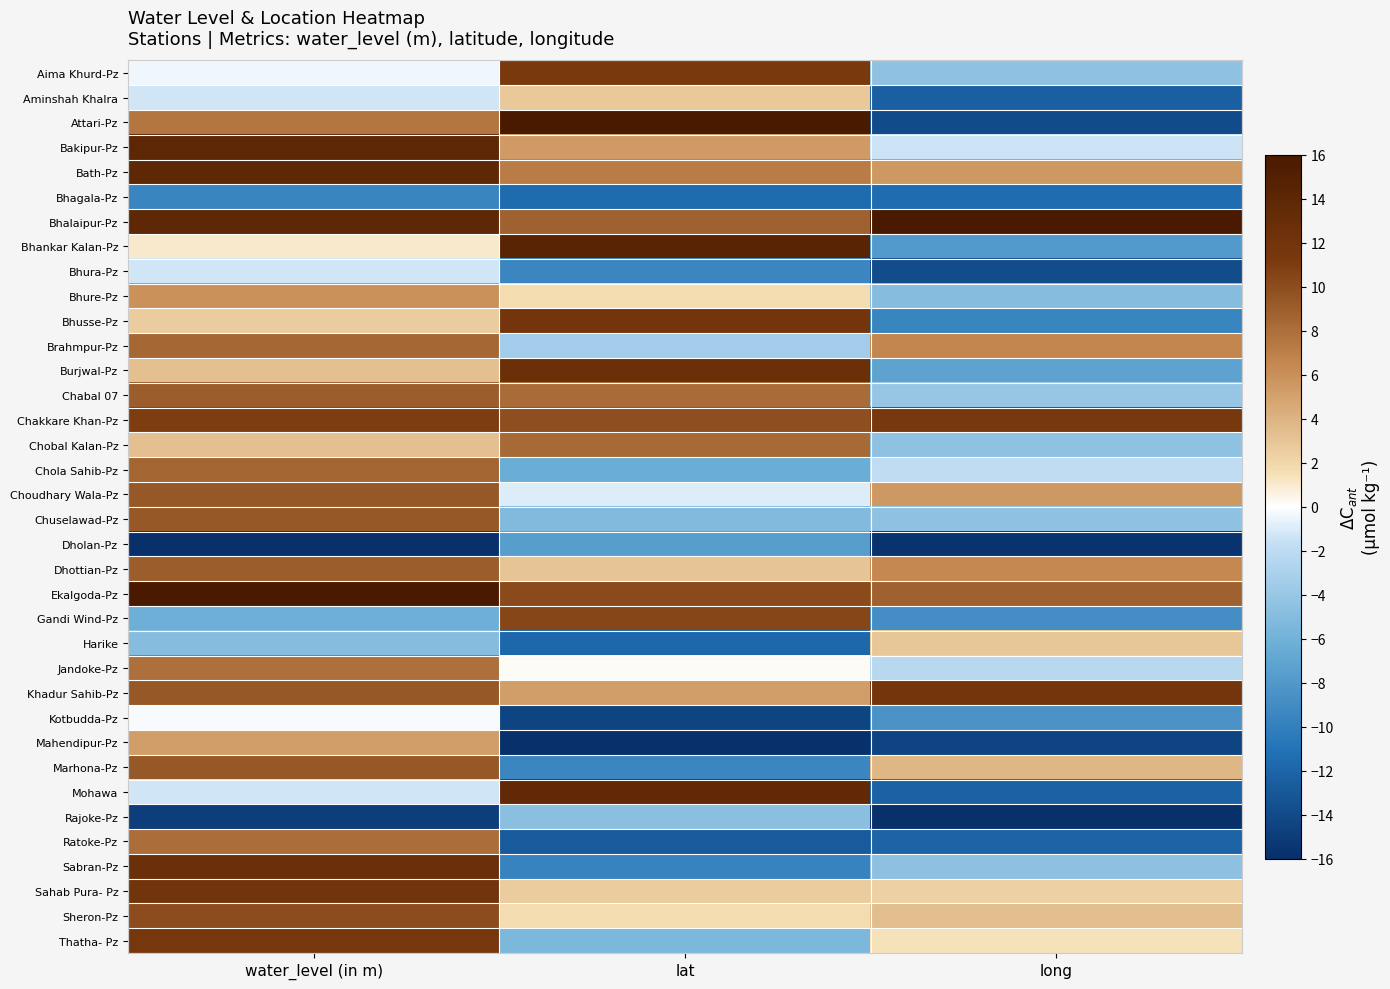

Rank the series at lat from lowest to highest value.

Mahendipur-Pz, Kotbudda-Pz, Ratoke-Pz, Harike, Bhagala-Pz, Sabran-Pz, Bhura-Pz, Marhona-Pz, Dholan-Pz, Chola Sahib-Pz, Thatha- Pz, Chuselawad-Pz, Rajoke-Pz, Brahmpur-Pz, Choudhary Wala-Pz, Jandoke-Pz, Bhure-Pz, Sheron-Pz, Sahab Pura- Pz, Aminshah Khalra, Dhottian-Pz, Khadur Sahib-Pz, Bakipur-Pz, Bath-Pz, Chabal 07, Chobal Kalan-Pz, Bhalaipur-Pz, Chakkare Khan-Pz, Ekalgoda-Pz, Gandi Wind-Pz, Aima Khurd-Pz, Bhusse-Pz, Burjwal-Pz, Mohawa, Bhankar Kalan-Pz, Attari-Pz